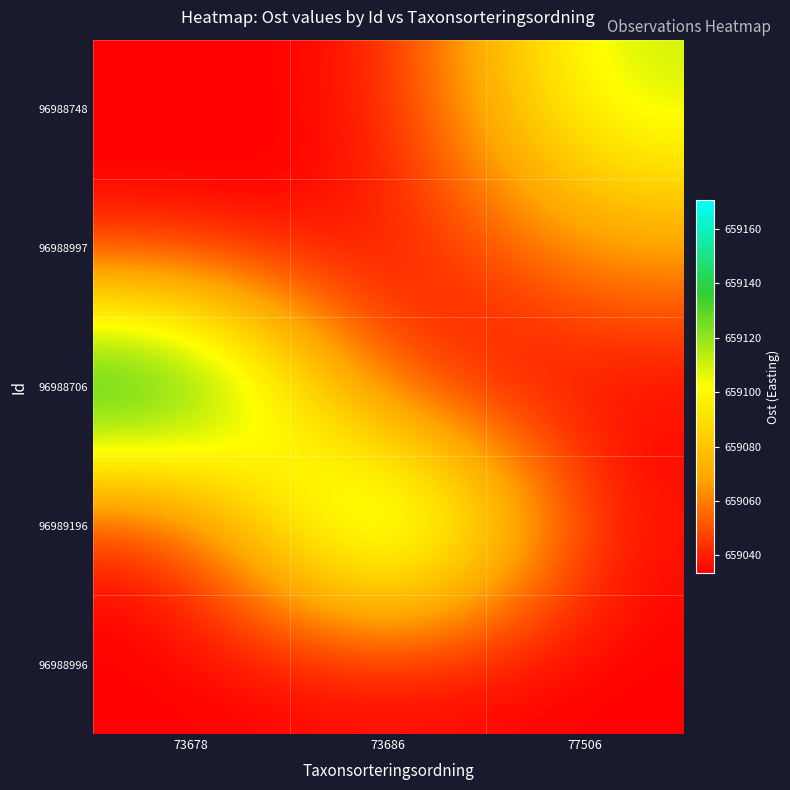

Which label corresponds to the smallest value in the chart?

73678